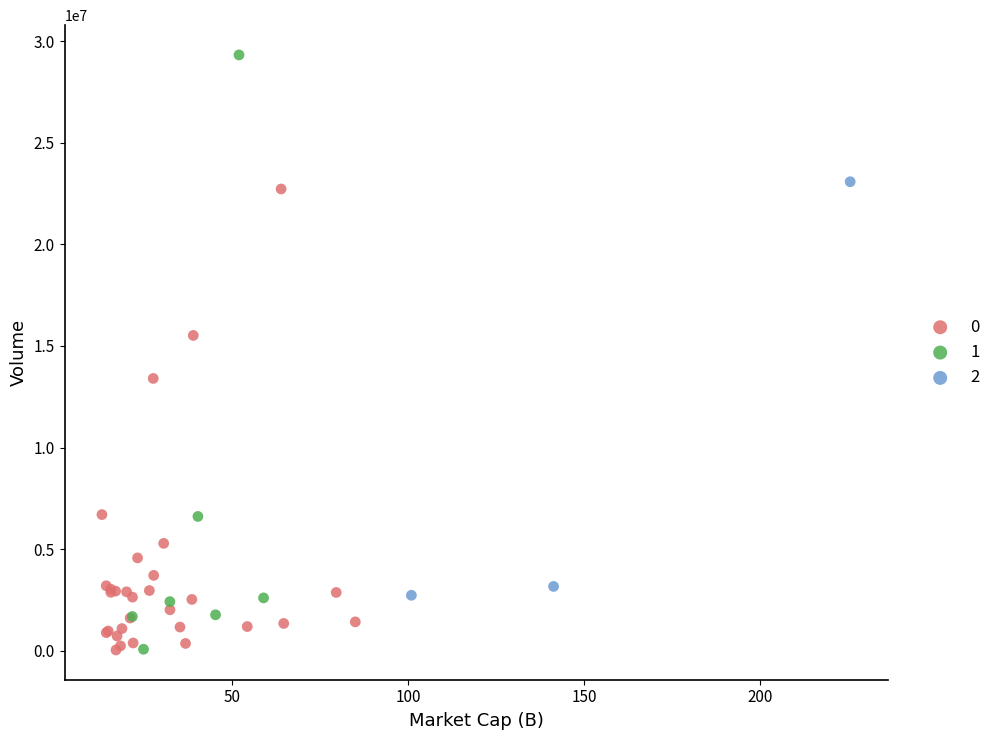

What are all the series names shown in the legend?

0, 1, 2